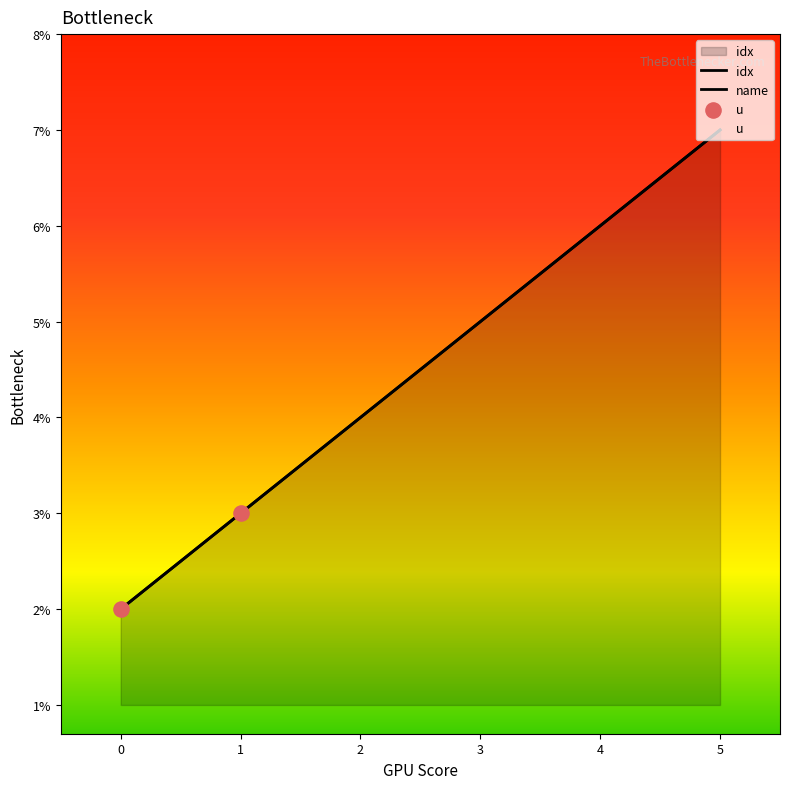

Is the value of idx at 2 greater than the value of name at 4?

No